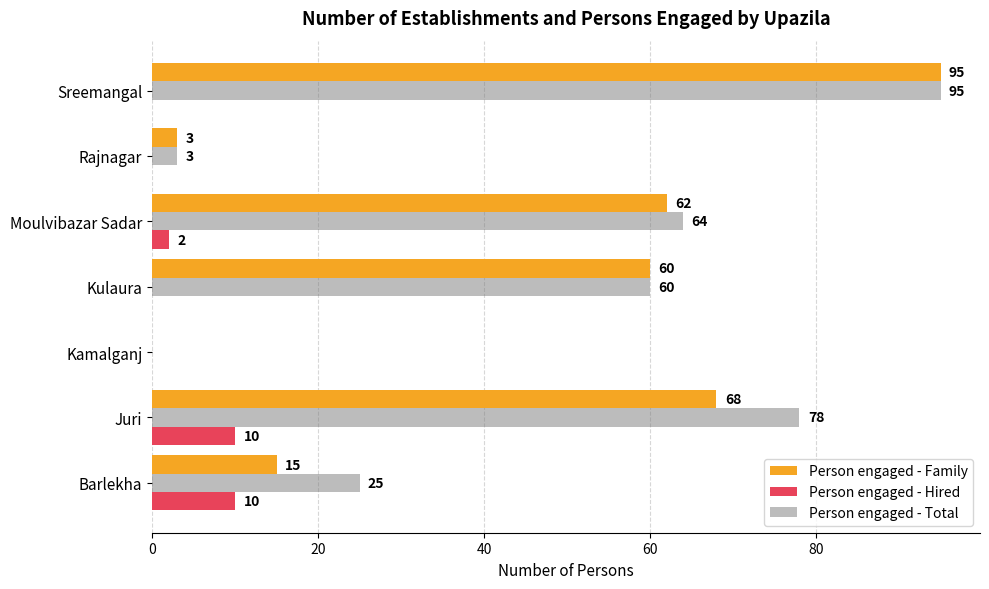

What is the total value across all series at Barlekha?

50